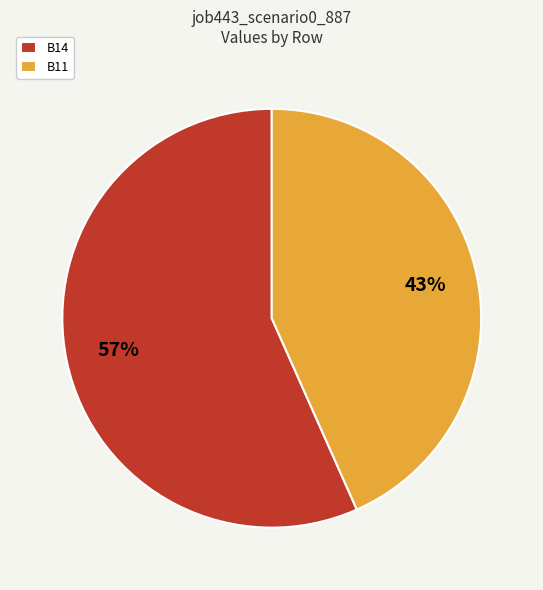

Rank the categories by value from lowest to highest.

B11, B14